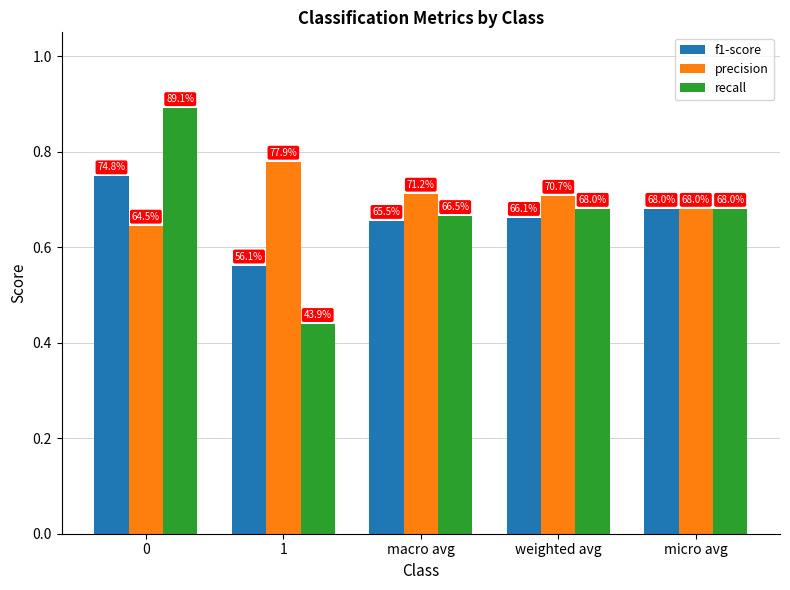

What is the label of the 4th bar from the right?

1